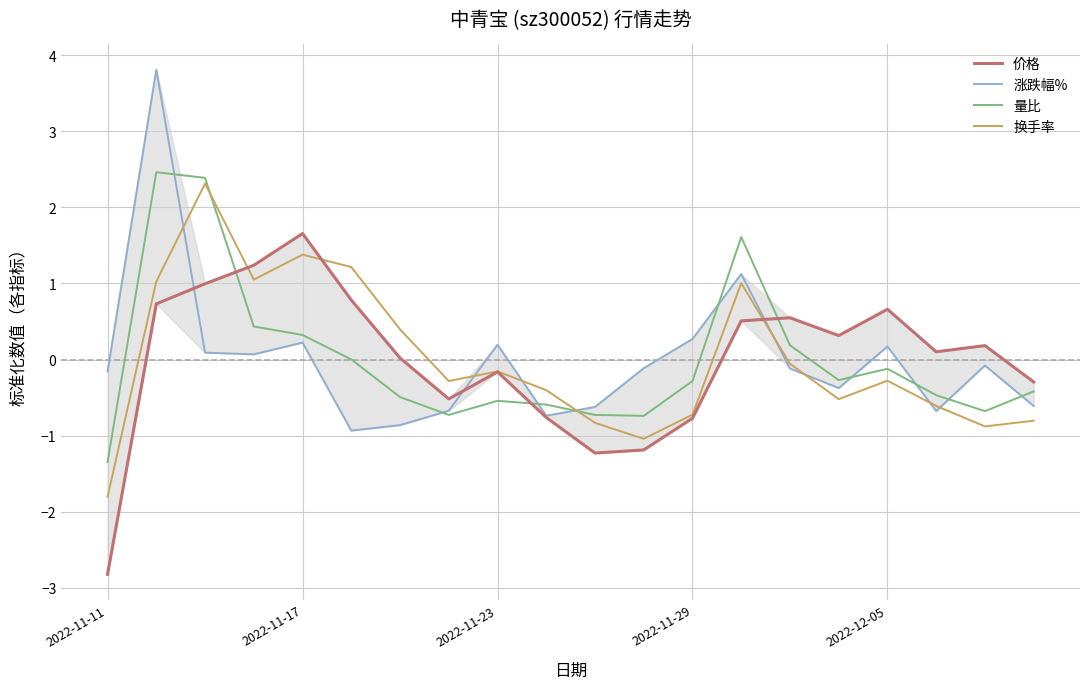

What is the difference between the second highest and second lowest values in the 量比 series?

3.1